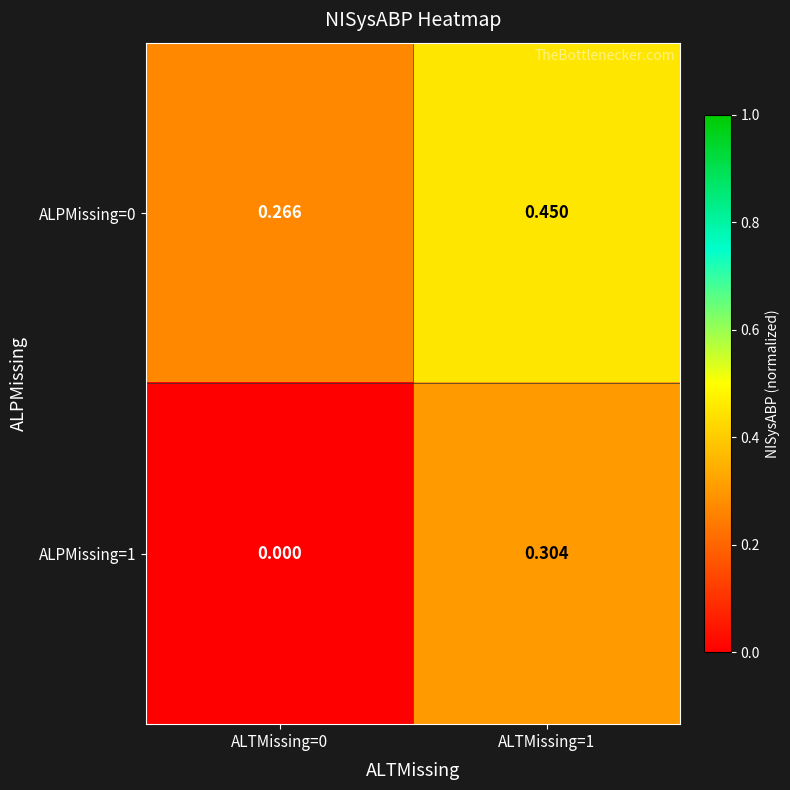

List the series in order of their peak value, highest first.

ALPMissing=0, ALPMissing=1